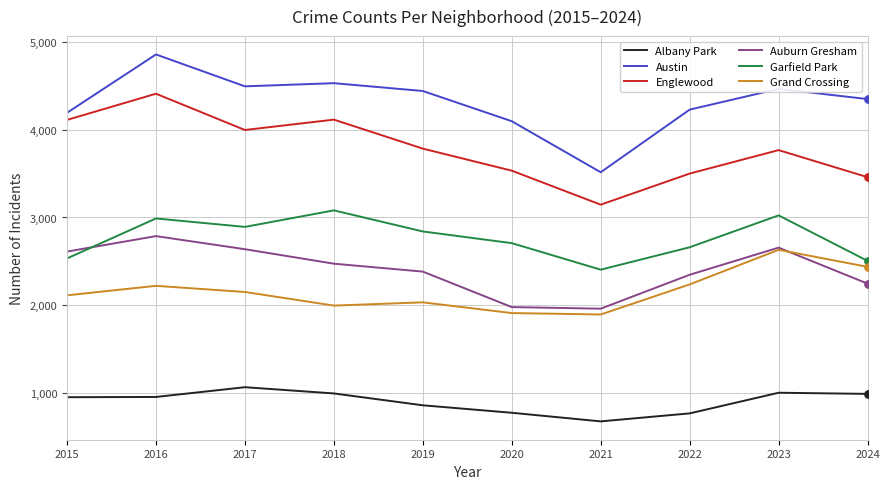

Which series has the largest range (max minus min)?

Austin